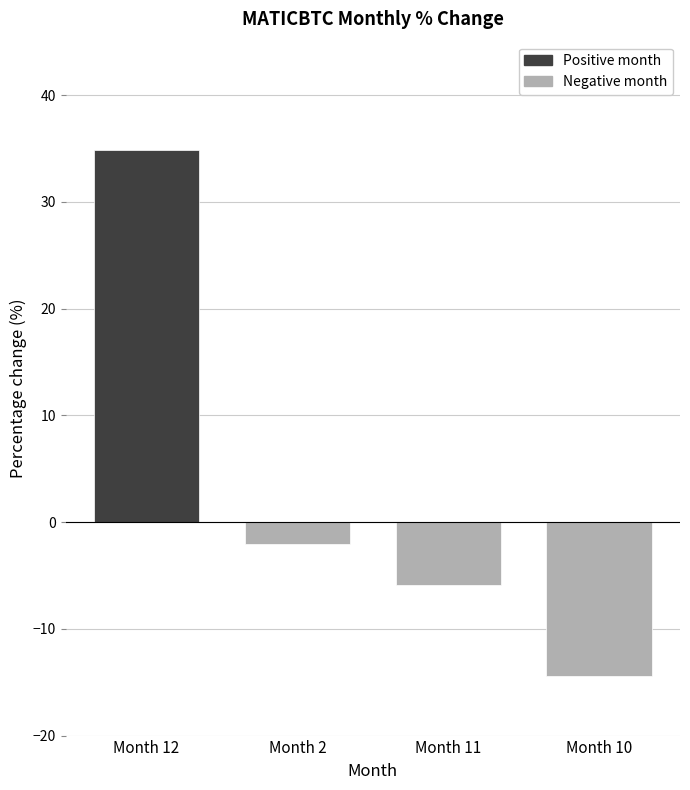

Rank the categories by value from highest to lowest.

Month 12, Month 2, Month 11, Month 10